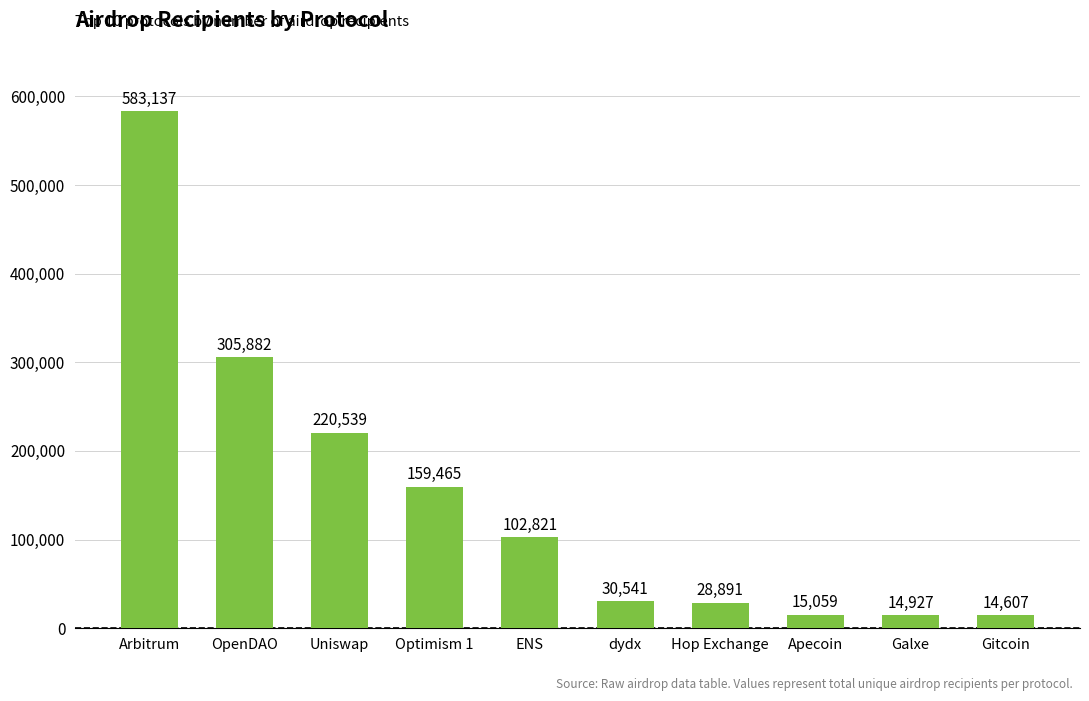

Count the number of categories in the chart.

10